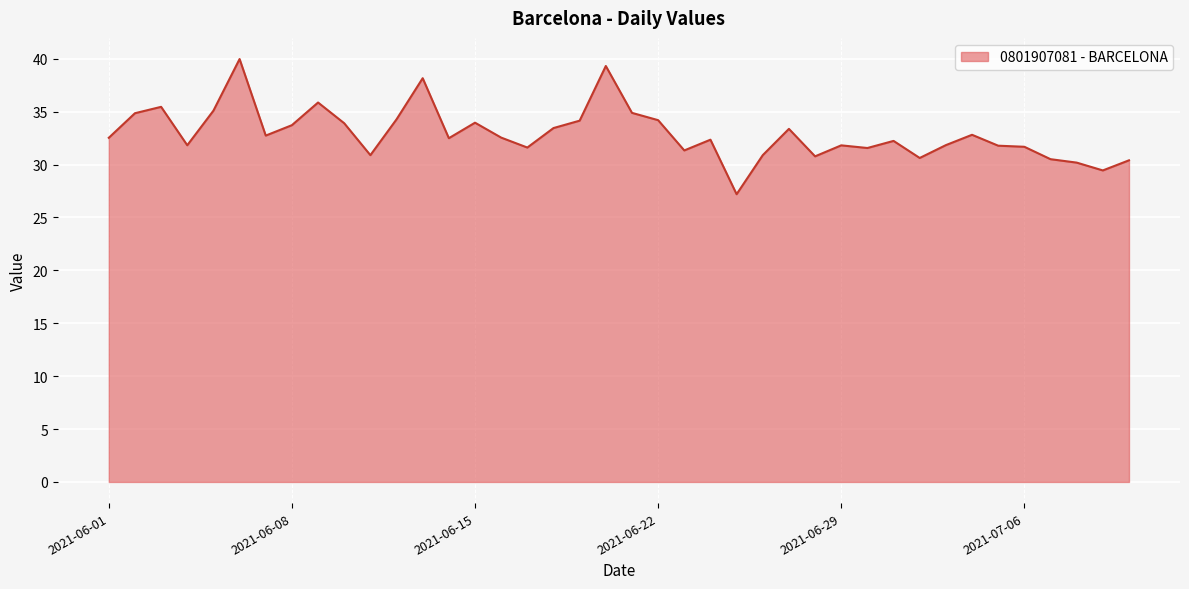

What is the minimum value shown in the chart?

27.2